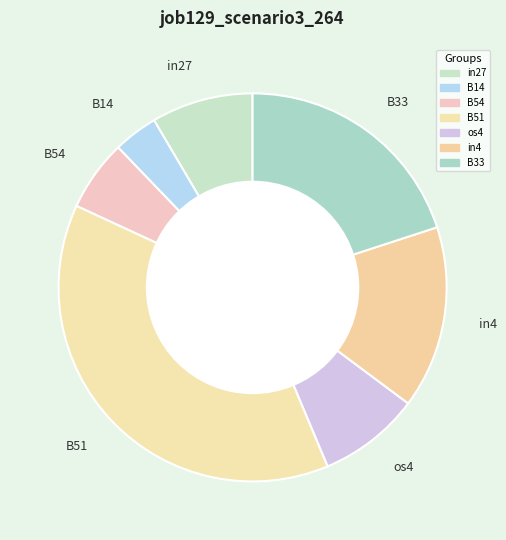

Is there any slice that represents more than half of the pie?

No